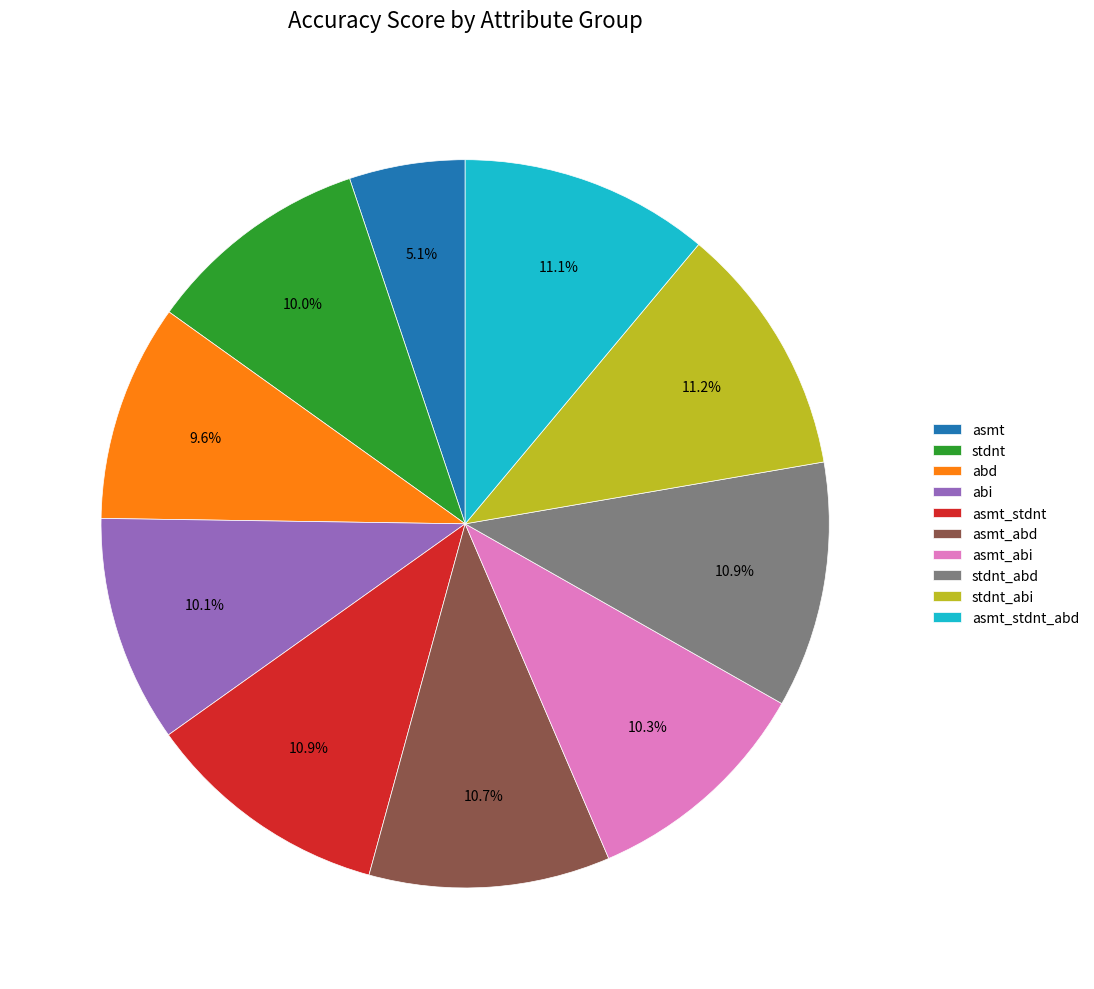

Which category has the smallest portion of the pie?

asmt